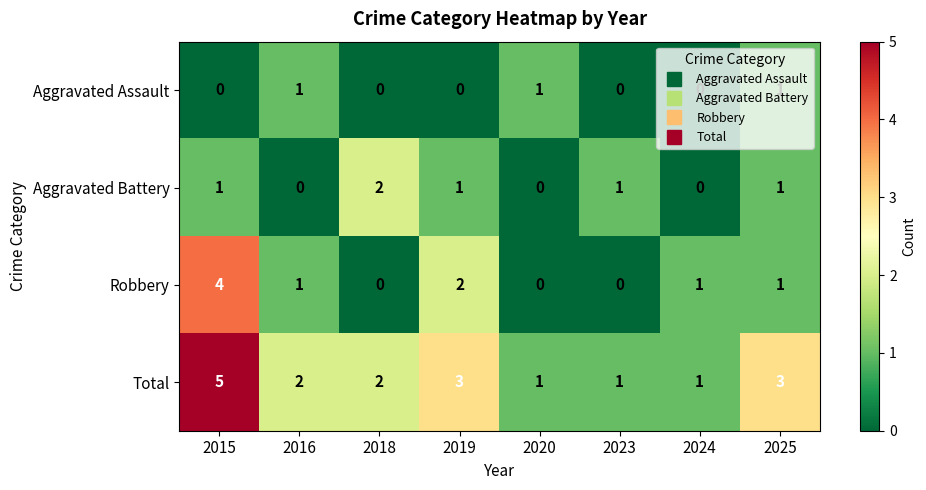

Is the value of Aggravated Assault at 2023 greater than the value of Robbery at 2015?

No